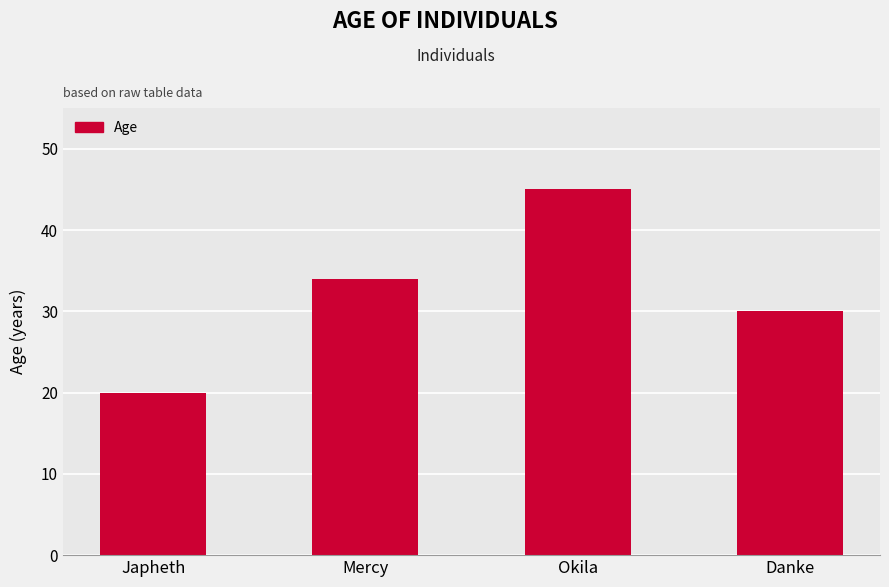

True or false: the data shows 30 at Danke.

True